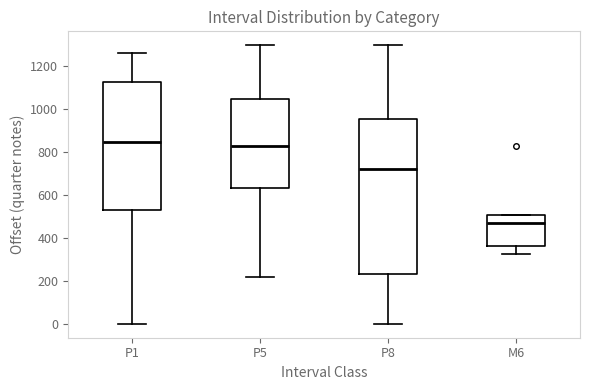

Comparing the boxes themselves (not the whiskers), which one is the tallest?

P8